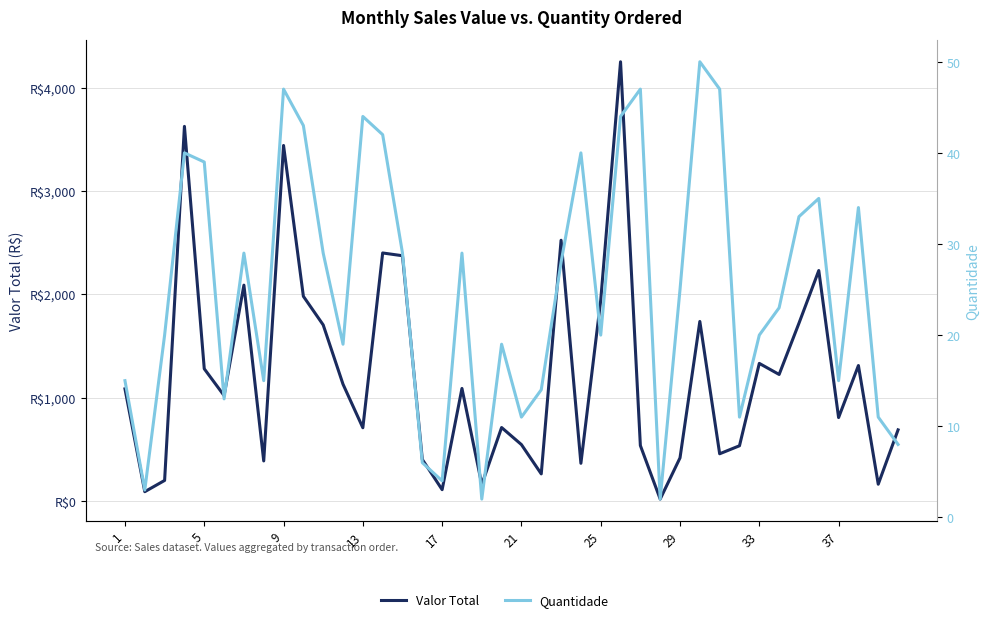

Reading left to right, extract all data points from this chart.

Valor Total: 1085.8	90.5	199.3	3625.8	1280.0	1020.6	2089.3	387.9	3441.2	1981.3	1704.5	1130.5	709.3	2400.7	2374.0	402.7	110.2	1089.7	160.0	711.3	546.1	262.9	2524.0	365.2	1942.8	4250.9	537.1	18.7	417.9	1737.9	457.4	534.9	1332.0	1224.9	1720.6	2230.6	807.8	1311.3	162.8	688.8
Quantidade: 15.0	3.0	20.0	40.0	39.0	13.0	29.0	15.0	47.0	43.0	29.0	19.0	44.0	42.0	29.0	6.0	4.0	29.0	2.0	19.0	11.0	14.0	28.0	40.0	20.0	44.0	47.0	2.0	25.0	50.0	47.0	11.0	20.0	23.0	33.0	35.0	15.0	34.0	11.0	8.0